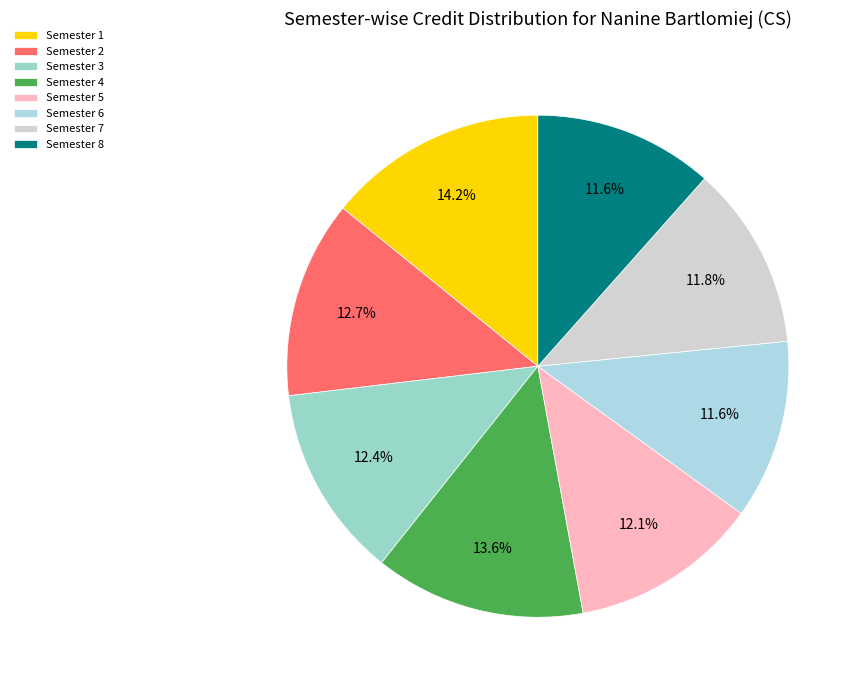

To the nearest percent, what percentage of the pie is Semester 4?

14%